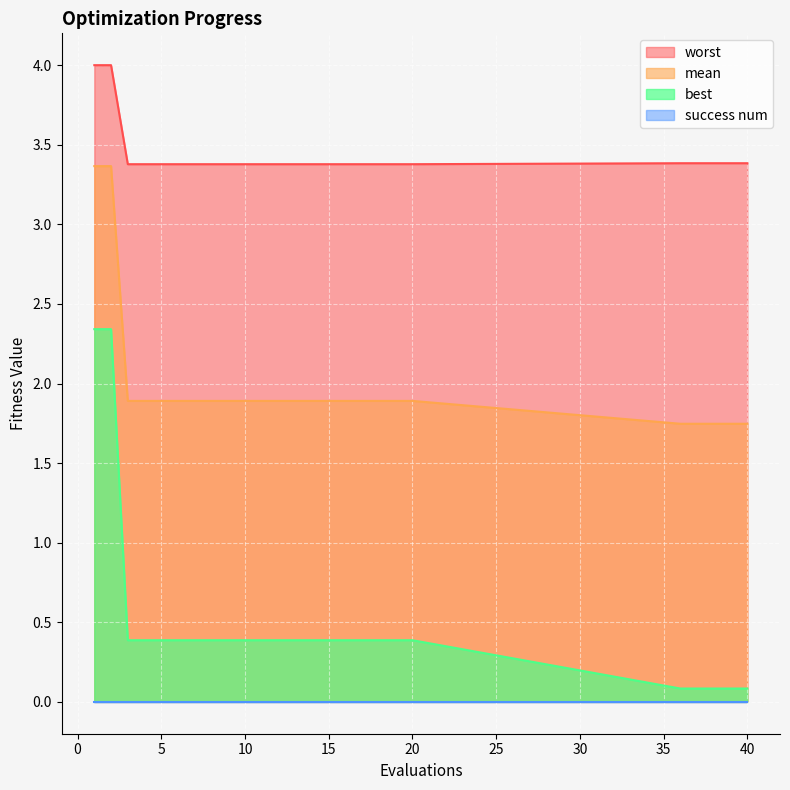

Which series has the largest total across all categories?

worst